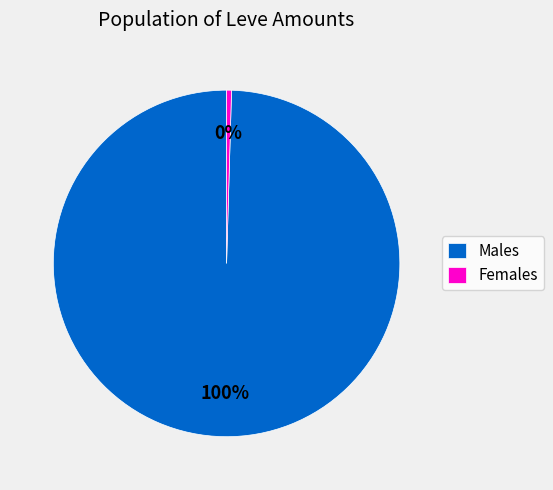

Which has a higher value, Females or Males?

Males